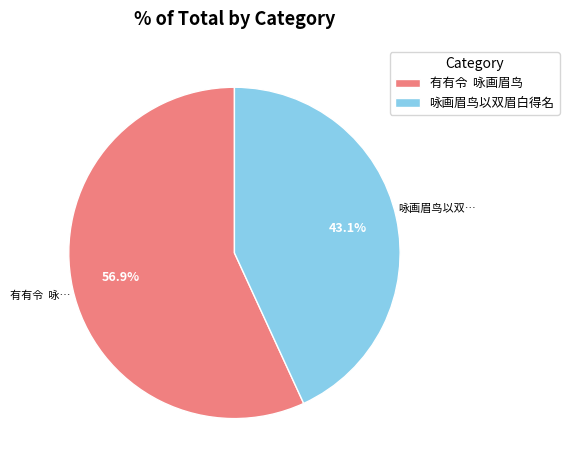

How much of the chart is everything except 咏画眉鸟以双眉白得名?

56.9%